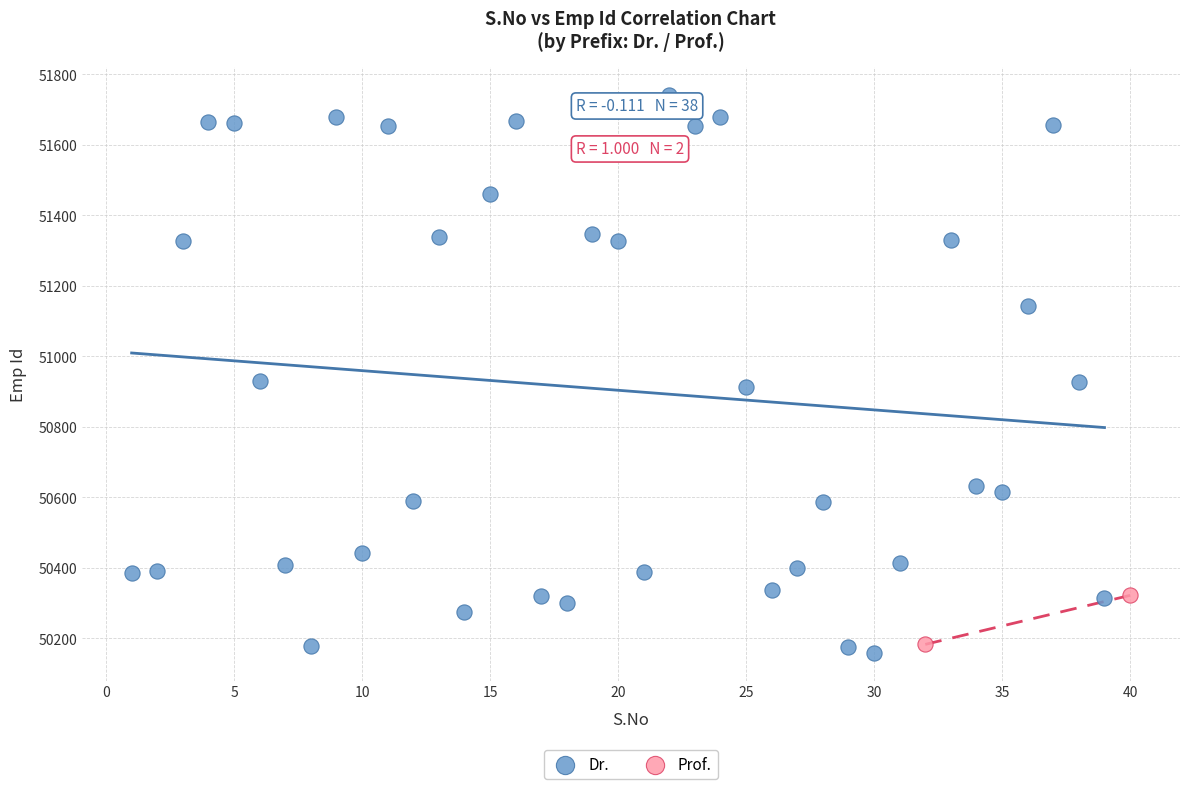

What are all the series names shown in the legend?

Dr., Prof.